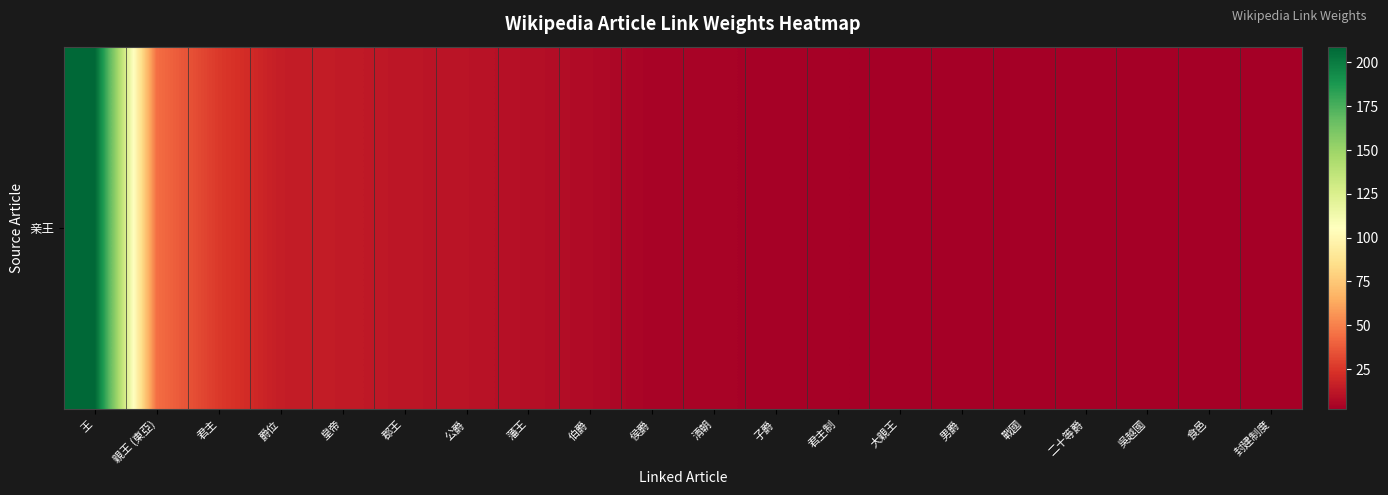

Reading left to right, extract all data points from this chart.

209	44	26	15	14	12	11	9	7	4	4	3	3	2	2	2	2	2	2	2